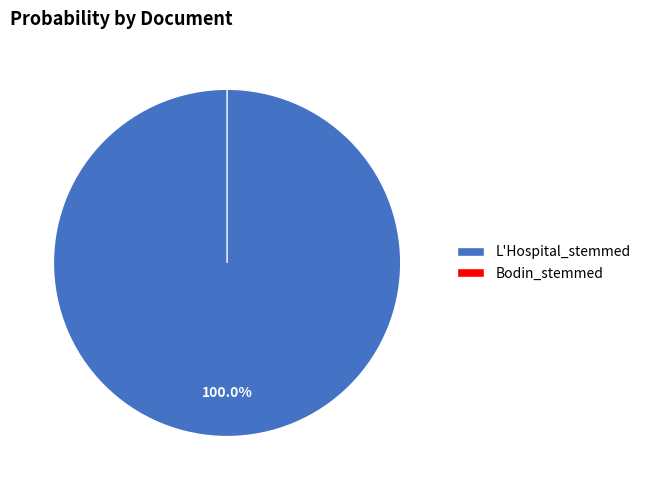

Which category has the biggest portion of the pie?

L'Hospital_stemmed